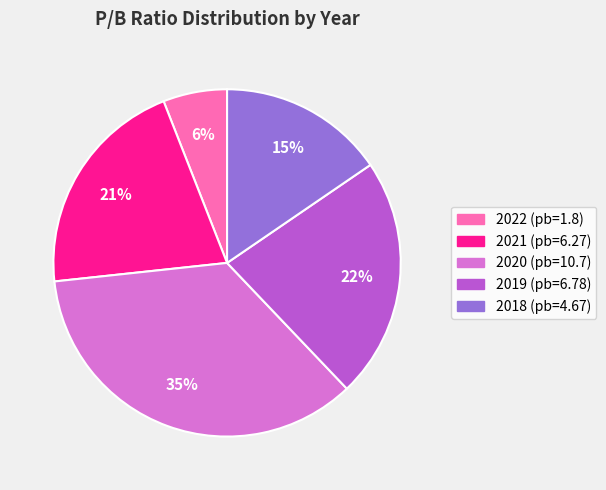

Which has a higher value, 2018 or 2019?

2019